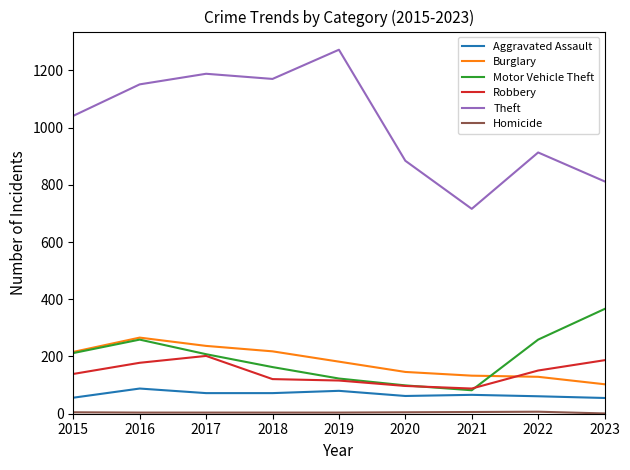

True or false: Theft and Robbery cross at least once.

False